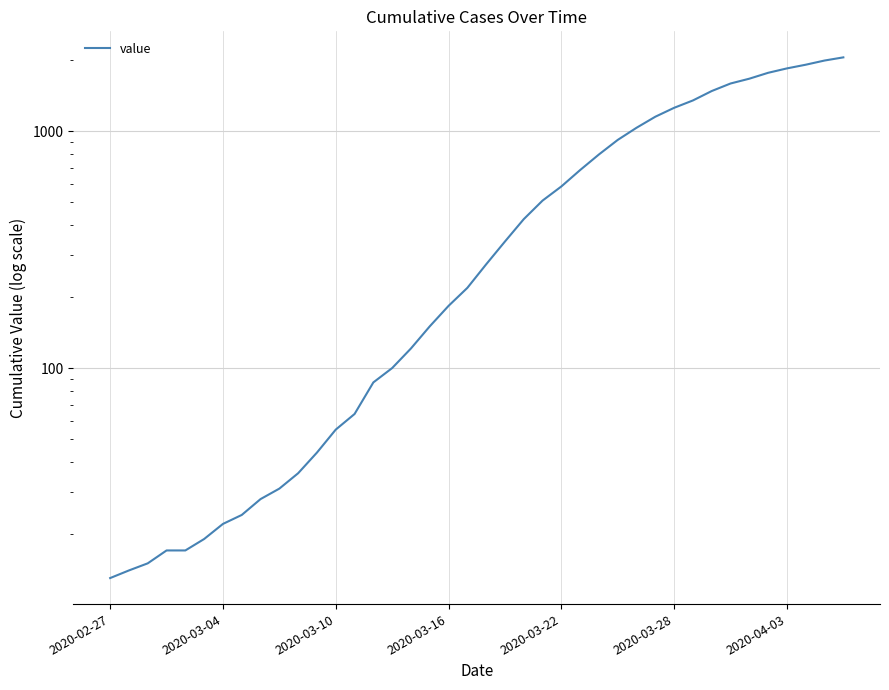

What is the value of the 26th point from the left?

685